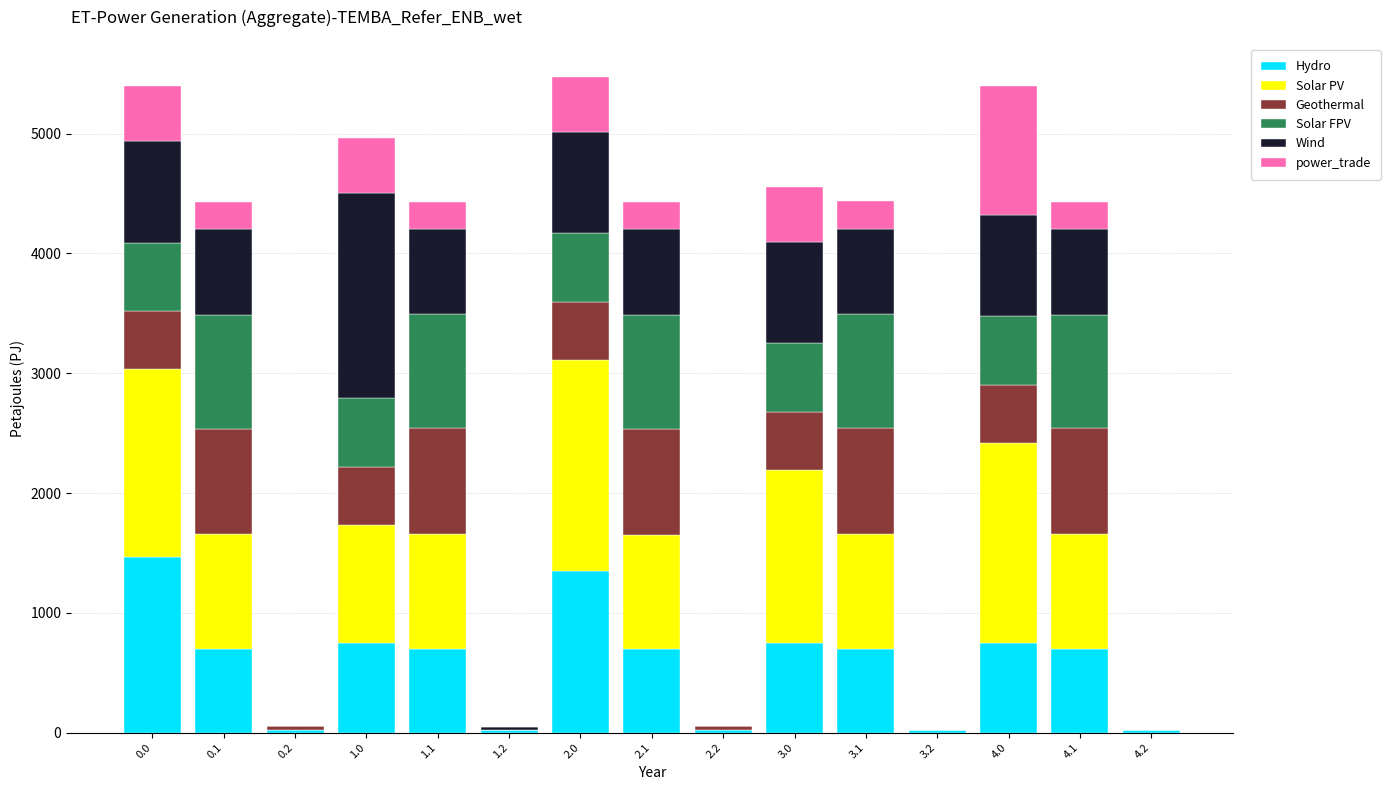

What is the total value across all series at 2.1?

4432.5